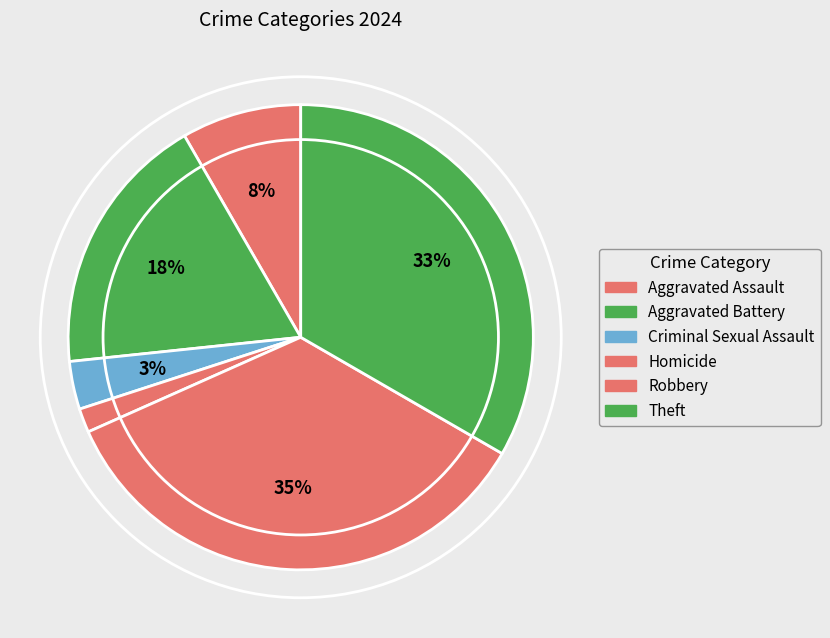

What percentage is the Theft slice, to the nearest percent?

33%